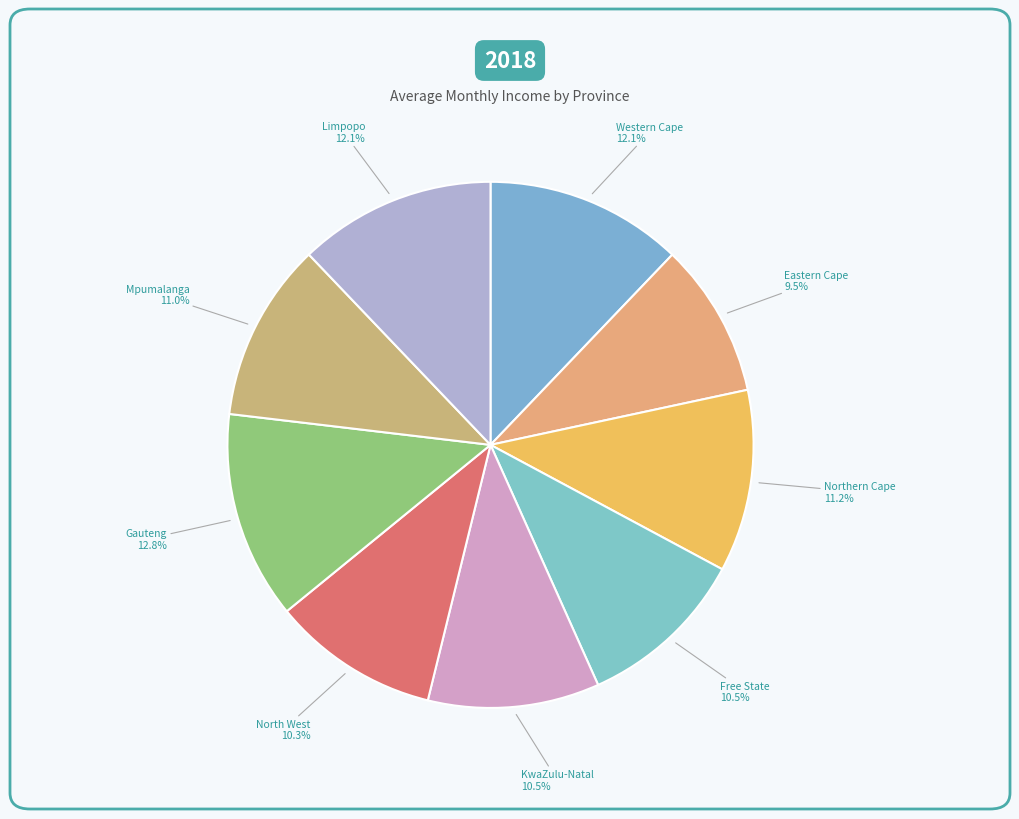

Combined, what portion of the pie is Mpumalanga and North West?

21.3%